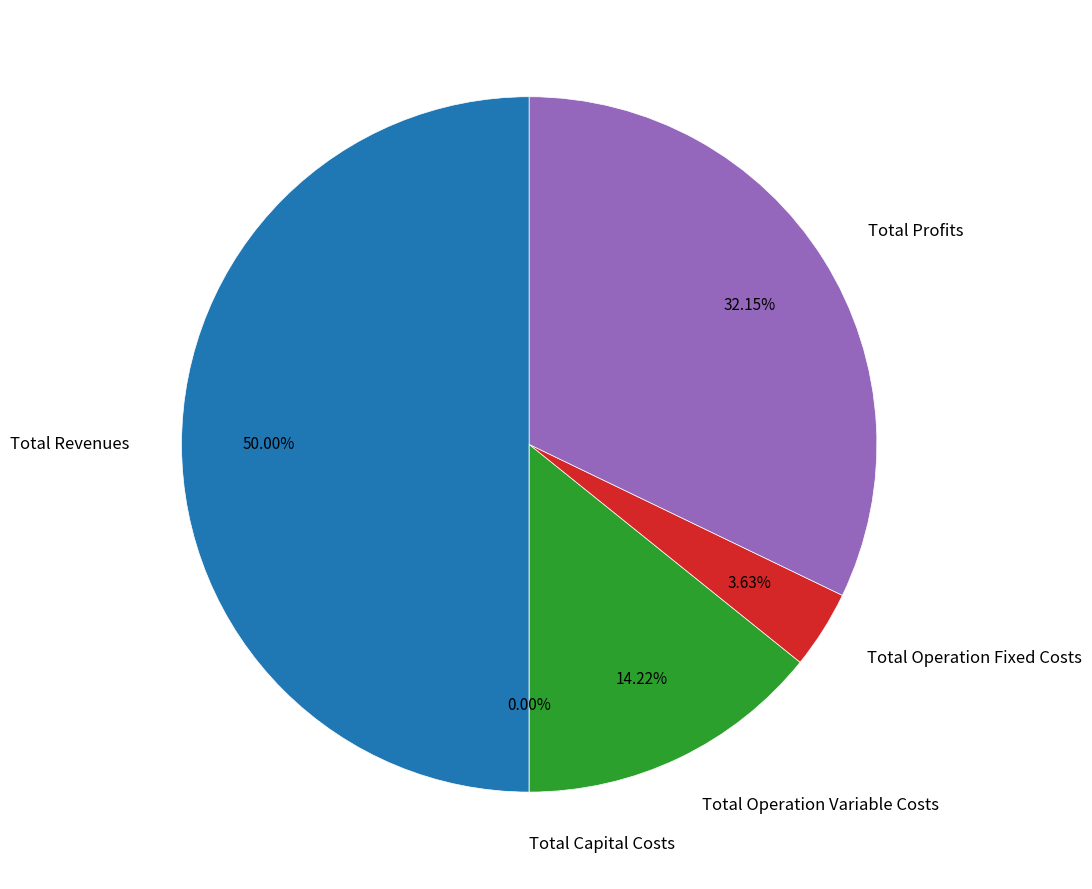

Which category has the smallest portion of the pie?

Total Capital Costs